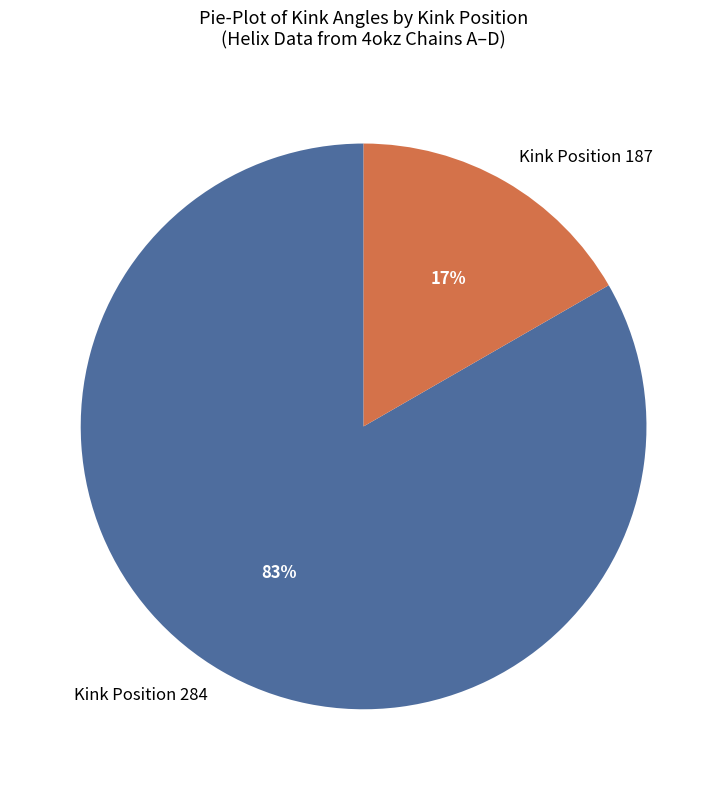

The Kink Position 284 slice represents 83% of the pie. True or false?

True